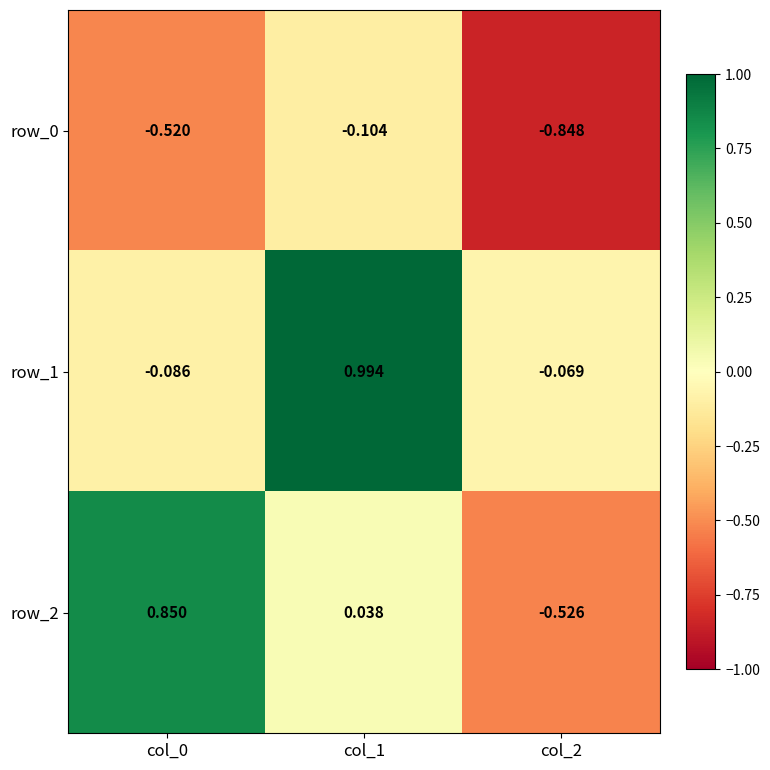

How many values in row_2 are above zero?

2